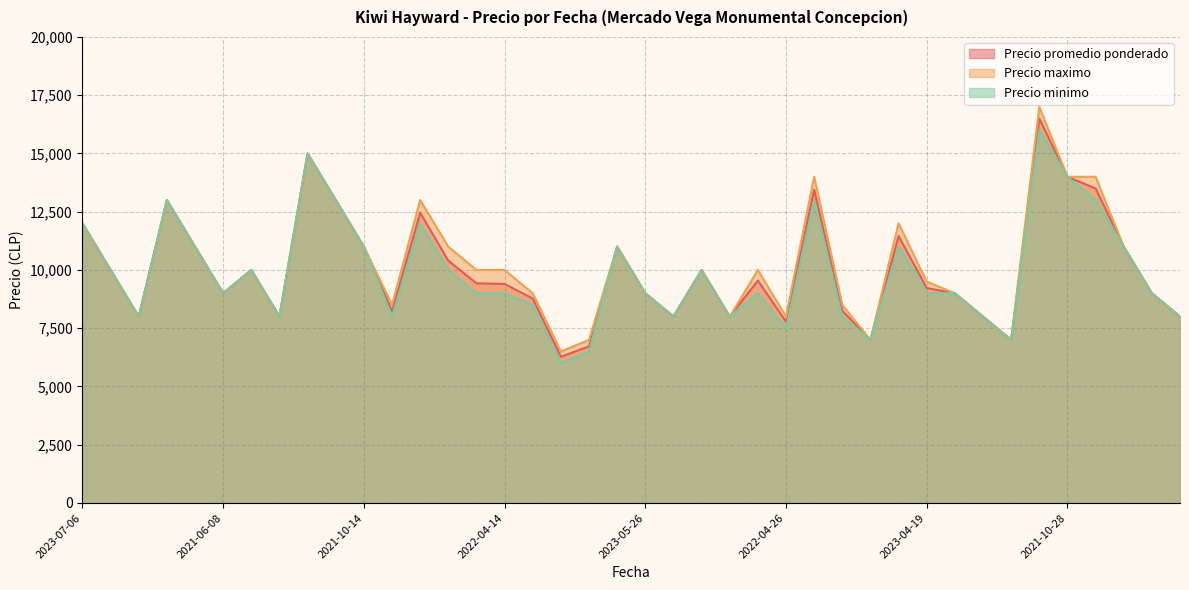

True or false: Precio maximo and Precio minimo cross at least once.

False